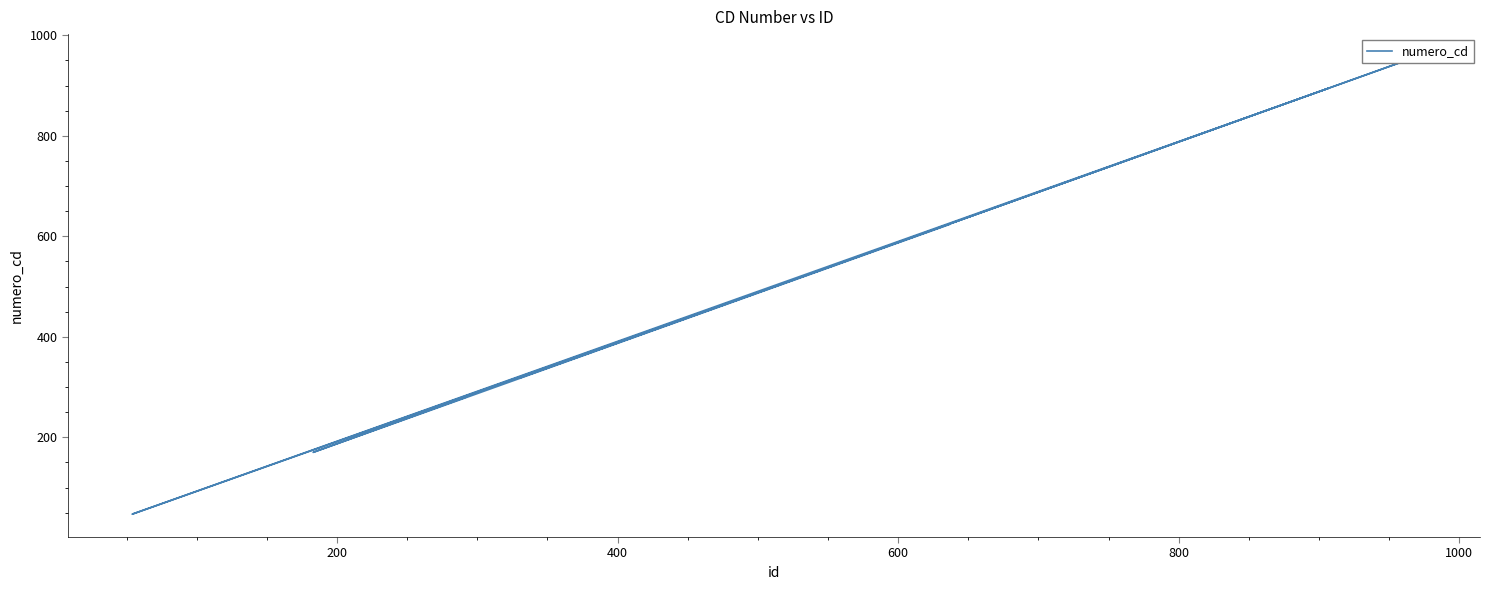

True or false: the data shows 218 at 600.

False